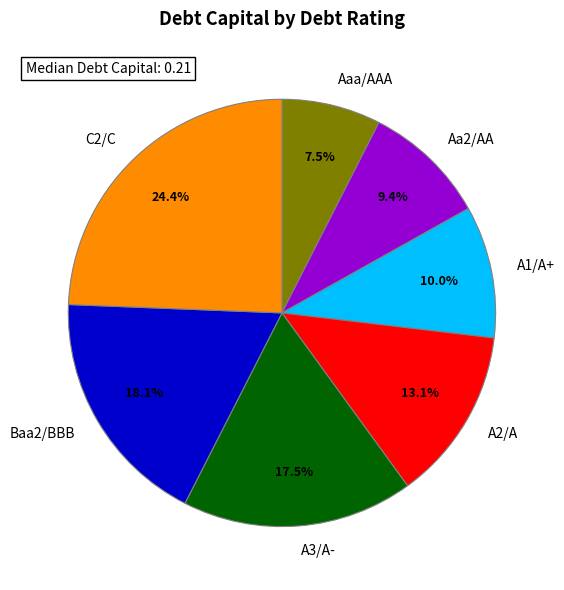

Is there a majority slice in this chart?

No